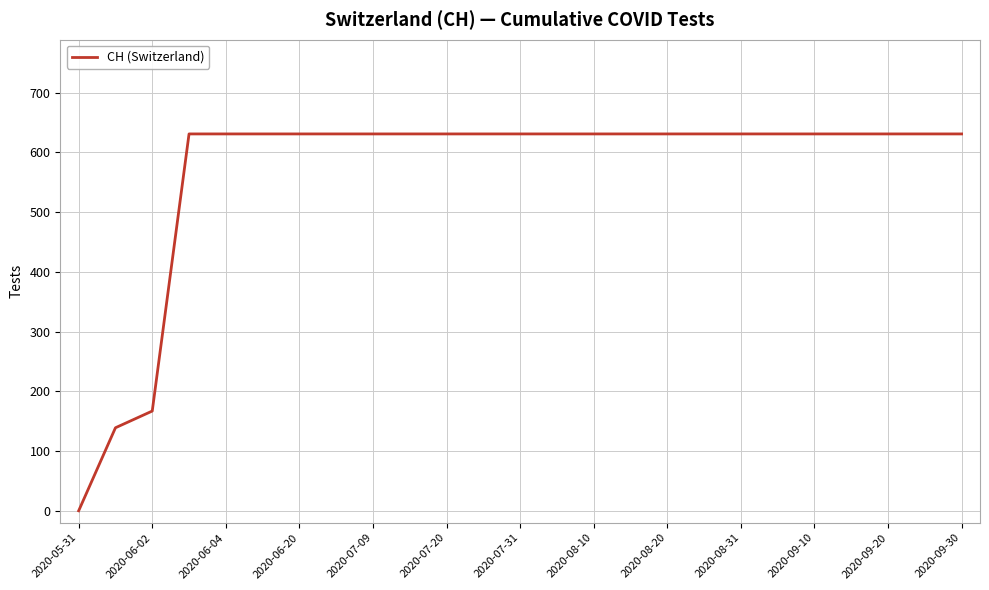

Reading right to left, extract all data points from this chart.

631	631	631	631	631	631	631	631	631	631	631	631	631	631	631	631	631	631	631	631	631	631	167	139	0